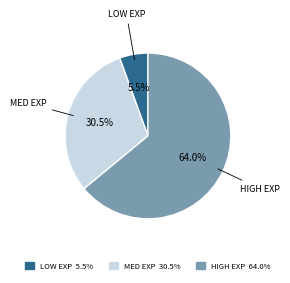

How many segments does this pie chart have?

3